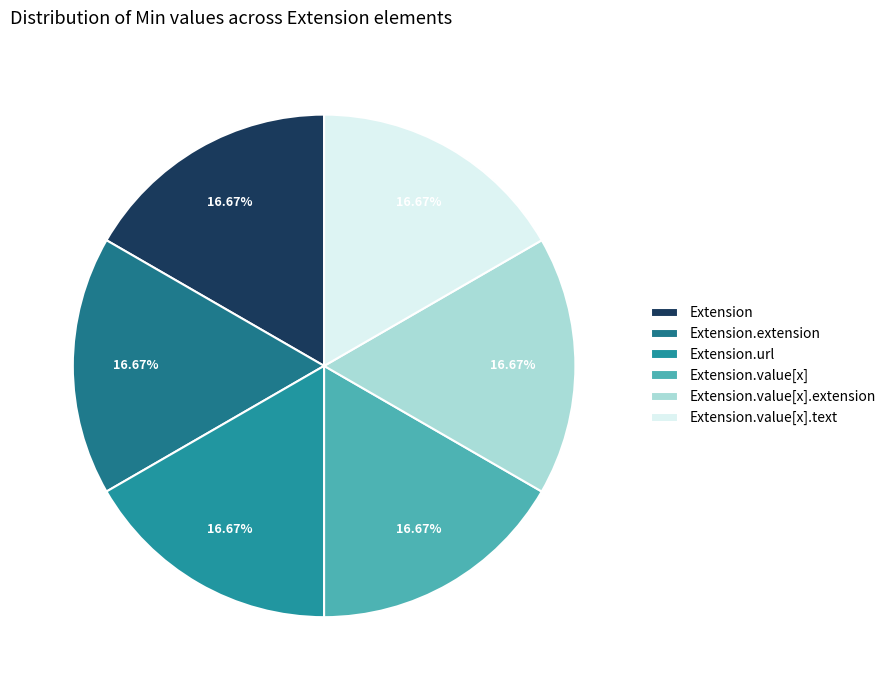

How many slices are in this pie chart?

6